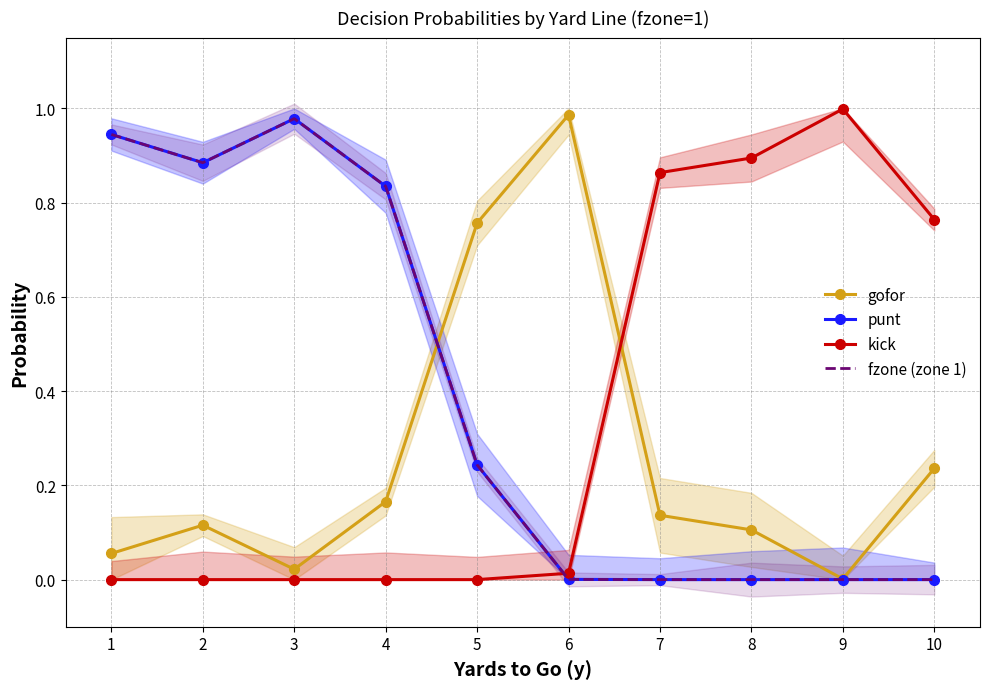

Which category has the lowest value across all series?

7